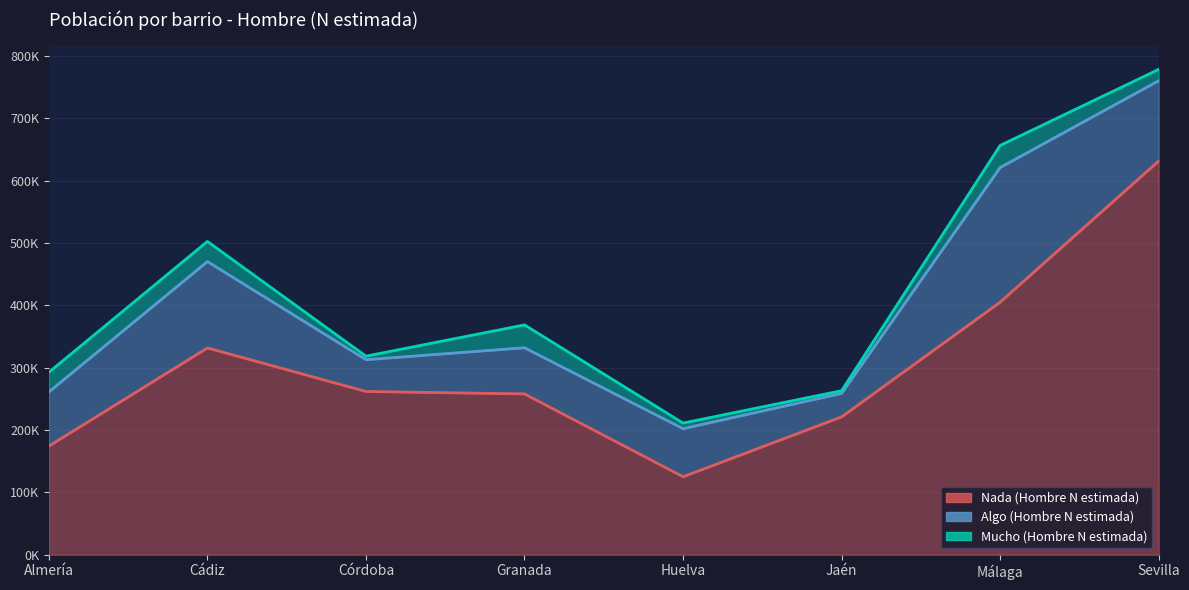

What are all the series names shown in the legend?

Nada (Hombre N estimada), Algo (Hombre N estimada), Mucho (Hombre N estimada)